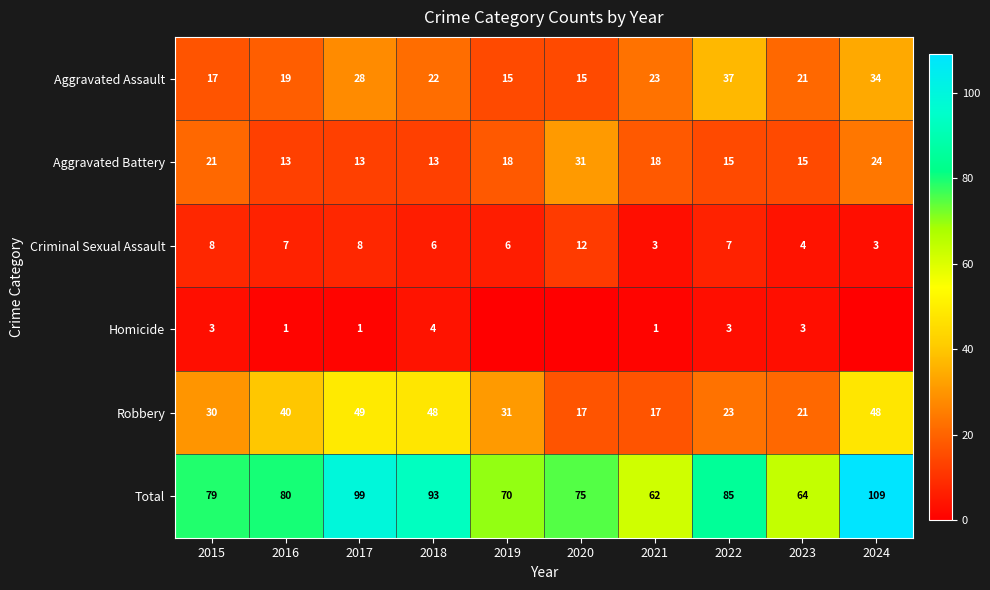

Between 2016 and 2023, which series saw the biggest shift?

Robbery